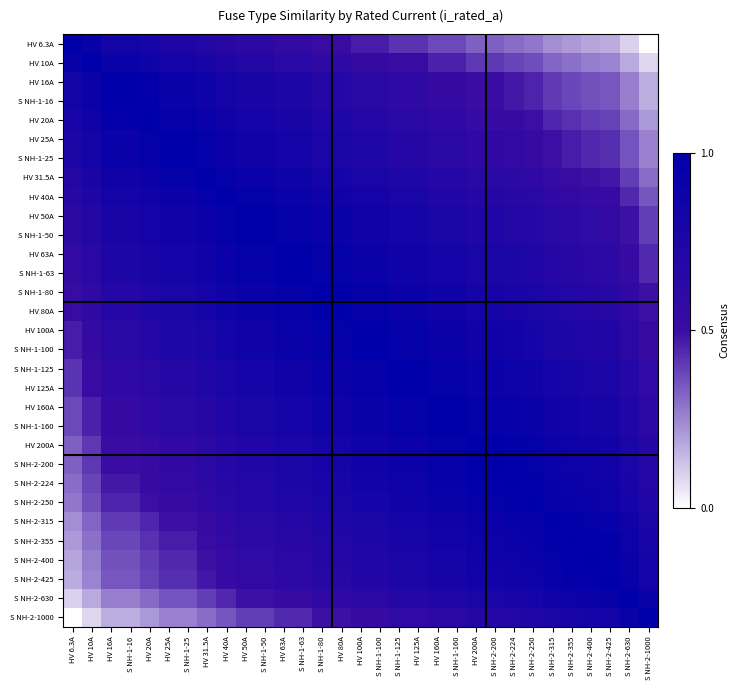

Reading right to left, transcribe all the data shown in this chart.

HV 6.3A: S NH-2-1000=0.0	S NH-2-630=0.1	S NH-2-425=0.2	S NH-2-400=0.2	S NH-2-355=0.2	S NH-2-315=0.2	S NH-2-250=0.3	S NH-2-224=0.3	S NH-2-200=0.3	HV 200A=0.3	S NH-1-160=0.4	HV 160A=0.4	HV 125A=0.4	S NH-1-125=0.4	S NH-1-100=0.5	HV 100A=0.5	HV 80A=0.5	S NH-1-80=0.5	S NH-1-63=0.6	HV 63A=0.6	S NH-1-50=0.6	HV 50A=0.6	HV 40A=0.6	HV 31.5A=0.7	S NH-1-25=0.7	HV 25A=0.7	HV 20A=0.8	S NH-1-16=0.8	HV 16A=0.8	HV 10A=0.9	HV 6.3A=1.0
HV 10A: S NH-2-1000=0.1	S NH-2-630=0.2	S NH-2-425=0.3	S NH-2-400=0.3	S NH-2-355=0.3	S NH-2-315=0.3	S NH-2-250=0.4	S NH-2-224=0.4	S NH-2-200=0.4	HV 200A=0.4	S NH-1-160=0.5	HV 160A=0.5	HV 125A=0.5	S NH-1-125=0.5	S NH-1-100=0.5	HV 100A=0.5	HV 80A=0.6	S NH-1-80=0.6	S NH-1-63=0.6	HV 63A=0.6	S NH-1-50=0.7	HV 50A=0.7	HV 40A=0.7	HV 31.5A=0.8	S NH-1-25=0.8	HV 25A=0.8	HV 20A=0.9	S NH-1-16=0.9	HV 16A=0.9	HV 10A=1.0	HV 6.3A=0.9
HV 16A: S NH-2-1000=0.2	S NH-2-630=0.3	S NH-2-425=0.3	S NH-2-400=0.4	S NH-2-355=0.4	S NH-2-315=0.4	S NH-2-250=0.5	S NH-2-224=0.5	S NH-2-200=0.5	HV 200A=0.5	S NH-1-160=0.5	HV 160A=0.5	HV 125A=0.6	S NH-1-125=0.6	S NH-1-100=0.6	HV 100A=0.6	HV 80A=0.7	S NH-1-80=0.7	S NH-1-63=0.7	HV 63A=0.7	S NH-1-50=0.8	HV 50A=0.8	HV 40A=0.8	HV 31.5A=0.9	S NH-1-25=0.9	HV 25A=0.9	HV 20A=1.0	S NH-1-16=1.0	HV 16A=1.0	HV 10A=0.9	HV 6.3A=0.8
S NH-1-16: S NH-2-1000=0.2	S NH-2-630=0.3	S NH-2-425=0.3	S NH-2-400=0.4	S NH-2-355=0.4	S NH-2-315=0.4	S NH-2-250=0.5	S NH-2-224=0.5	S NH-2-200=0.5	HV 200A=0.5	S NH-1-160=0.5	HV 160A=0.5	HV 125A=0.6	S NH-1-125=0.6	S NH-1-100=0.6	HV 100A=0.6	HV 80A=0.7	S NH-1-80=0.7	S NH-1-63=0.7	HV 63A=0.7	S NH-1-50=0.8	HV 50A=0.8	HV 40A=0.8	HV 31.5A=0.9	S NH-1-25=0.9	HV 25A=0.9	HV 20A=1.0	S NH-1-16=1.0	HV 16A=1.0	HV 10A=0.9	HV 6.3A=0.8
HV 20A: S NH-2-1000=0.2	S NH-2-630=0.3	S NH-2-425=0.4	S NH-2-400=0.4	S NH-2-355=0.4	S NH-2-315=0.4	S NH-2-250=0.5	S NH-2-224=0.5	S NH-2-200=0.5	HV 200A=0.5	S NH-1-160=0.6	HV 160A=0.6	HV 125A=0.6	S NH-1-125=0.6	S NH-1-100=0.7	HV 100A=0.7	HV 80A=0.7	S NH-1-80=0.7	S NH-1-63=0.8	HV 63A=0.8	S NH-1-50=0.8	HV 50A=0.8	HV 40A=0.9	HV 31.5A=0.9	S NH-1-25=1.0	HV 25A=1.0	HV 20A=1.0	S NH-1-16=1.0	HV 16A=1.0	HV 10A=0.9	HV 6.3A=0.8
HV 25A: S NH-2-1000=0.3	S NH-2-630=0.4	S NH-2-425=0.4	S NH-2-400=0.4	S NH-2-355=0.5	S NH-2-315=0.5	S NH-2-250=0.5	S NH-2-224=0.6	S NH-2-200=0.6	HV 200A=0.6	S NH-1-160=0.6	HV 160A=0.6	HV 125A=0.7	S NH-1-125=0.7	S NH-1-100=0.7	HV 100A=0.7	HV 80A=0.8	S NH-1-80=0.8	S NH-1-63=0.8	HV 63A=0.8	S NH-1-50=0.9	HV 50A=0.9	HV 40A=0.9	HV 31.5A=1.0	S NH-1-25=1.0	HV 25A=1.0	HV 20A=1.0	S NH-1-16=0.9	HV 16A=0.9	HV 10A=0.8	HV 6.3A=0.7
S NH-1-25: S NH-2-1000=0.3	S NH-2-630=0.4	S NH-2-425=0.4	S NH-2-400=0.4	S NH-2-355=0.5	S NH-2-315=0.5	S NH-2-250=0.5	S NH-2-224=0.6	S NH-2-200=0.6	HV 200A=0.6	S NH-1-160=0.6	HV 160A=0.6	HV 125A=0.7	S NH-1-125=0.7	S NH-1-100=0.7	HV 100A=0.7	HV 80A=0.8	S NH-1-80=0.8	S NH-1-63=0.8	HV 63A=0.8	S NH-1-50=0.9	HV 50A=0.9	HV 40A=0.9	HV 31.5A=1.0	S NH-1-25=1.0	HV 25A=1.0	HV 20A=1.0	S NH-1-16=0.9	HV 16A=0.9	HV 10A=0.8	HV 6.3A=0.7
HV 31.5A: S NH-2-1000=0.3	S NH-2-630=0.4	S NH-2-425=0.5	S NH-2-400=0.5	S NH-2-355=0.5	S NH-2-315=0.5	S NH-2-250=0.6	S NH-2-224=0.6	S NH-2-200=0.6	HV 200A=0.6	S NH-1-160=0.7	HV 160A=0.7	HV 125A=0.7	S NH-1-125=0.7	S NH-1-100=0.8	HV 100A=0.8	HV 80A=0.8	S NH-1-80=0.8	S NH-1-63=0.9	HV 63A=0.9	S NH-1-50=0.9	HV 50A=0.9	HV 40A=1.0	HV 31.5A=1.0	S NH-1-25=1.0	HV 25A=1.0	HV 20A=0.9	S NH-1-16=0.9	HV 16A=0.9	HV 10A=0.8	HV 6.3A=0.7
HV 40A: S NH-2-1000=0.4	S NH-2-630=0.4	S NH-2-425=0.5	S NH-2-400=0.5	S NH-2-355=0.6	S NH-2-315=0.6	S NH-2-250=0.6	S NH-2-224=0.7	S NH-2-200=0.7	HV 200A=0.7	S NH-1-160=0.7	HV 160A=0.7	HV 125A=0.8	S NH-1-125=0.8	S NH-1-100=0.8	HV 100A=0.8	HV 80A=0.9	S NH-1-80=0.9	S NH-1-63=0.9	HV 63A=0.9	S NH-1-50=1.0	HV 50A=1.0	HV 40A=1.0	HV 31.5A=1.0	S NH-1-25=0.9	HV 25A=0.9	HV 20A=0.9	S NH-1-16=0.8	HV 16A=0.8	HV 10A=0.7	HV 6.3A=0.6
HV 50A: S NH-2-1000=0.4	S NH-2-630=0.5	S NH-2-425=0.6	S NH-2-400=0.6	S NH-2-355=0.6	S NH-2-315=0.6	S NH-2-250=0.7	S NH-2-224=0.7	S NH-2-200=0.7	HV 200A=0.7	S NH-1-160=0.8	HV 160A=0.8	HV 125A=0.8	S NH-1-125=0.8	S NH-1-100=0.9	HV 100A=0.9	HV 80A=0.9	S NH-1-80=0.9	S NH-1-63=1.0	HV 63A=1.0	S NH-1-50=1.0	HV 50A=1.0	HV 40A=1.0	HV 31.5A=0.9	S NH-1-25=0.9	HV 25A=0.9	HV 20A=0.8	S NH-1-16=0.8	HV 16A=0.8	HV 10A=0.7	HV 6.3A=0.6
S NH-1-50: S NH-2-1000=0.4	S NH-2-630=0.5	S NH-2-425=0.6	S NH-2-400=0.6	S NH-2-355=0.6	S NH-2-315=0.6	S NH-2-250=0.7	S NH-2-224=0.7	S NH-2-200=0.7	HV 200A=0.7	S NH-1-160=0.8	HV 160A=0.8	HV 125A=0.8	S NH-1-125=0.8	S NH-1-100=0.9	HV 100A=0.9	HV 80A=0.9	S NH-1-80=0.9	S NH-1-63=1.0	HV 63A=1.0	S NH-1-50=1.0	HV 50A=1.0	HV 40A=1.0	HV 31.5A=0.9	S NH-1-25=0.9	HV 25A=0.9	HV 20A=0.8	S NH-1-16=0.8	HV 16A=0.8	HV 10A=0.7	HV 6.3A=0.6
HV 63A: S NH-2-1000=0.4	S NH-2-630=0.5	S NH-2-425=0.6	S NH-2-400=0.6	S NH-2-355=0.7	S NH-2-315=0.7	S NH-2-250=0.7	S NH-2-224=0.7	S NH-2-200=0.8	HV 200A=0.8	S NH-1-160=0.8	HV 160A=0.8	HV 125A=0.9	S NH-1-125=0.9	S NH-1-100=0.9	HV 100A=0.9	HV 80A=1.0	S NH-1-80=1.0	S NH-1-63=1.0	HV 63A=1.0	S NH-1-50=1.0	HV 50A=1.0	HV 40A=0.9	HV 31.5A=0.9	S NH-1-25=0.8	HV 25A=0.8	HV 20A=0.8	S NH-1-16=0.7	HV 16A=0.7	HV 10A=0.6	HV 6.3A=0.6
S NH-1-63: S NH-2-1000=0.4	S NH-2-630=0.5	S NH-2-425=0.6	S NH-2-400=0.6	S NH-2-355=0.7	S NH-2-315=0.7	S NH-2-250=0.7	S NH-2-224=0.7	S NH-2-200=0.8	HV 200A=0.8	S NH-1-160=0.8	HV 160A=0.8	HV 125A=0.9	S NH-1-125=0.9	S NH-1-100=0.9	HV 100A=0.9	HV 80A=1.0	S NH-1-80=1.0	S NH-1-63=1.0	HV 63A=1.0	S NH-1-50=1.0	HV 50A=1.0	HV 40A=0.9	HV 31.5A=0.9	S NH-1-25=0.8	HV 25A=0.8	HV 20A=0.8	S NH-1-16=0.7	HV 16A=0.7	HV 10A=0.6	HV 6.3A=0.6
S NH-1-80: S NH-2-1000=0.5	S NH-2-630=0.6	S NH-2-425=0.7	S NH-2-400=0.7	S NH-2-355=0.7	S NH-2-315=0.7	S NH-2-250=0.8	S NH-2-224=0.8	S NH-2-200=0.8	HV 200A=0.8	S NH-1-160=0.9	HV 160A=0.9	HV 125A=0.9	S NH-1-125=0.9	S NH-1-100=1.0	HV 100A=1.0	HV 80A=1.0	S NH-1-80=1.0	S NH-1-63=1.0	HV 63A=1.0	S NH-1-50=0.9	HV 50A=0.9	HV 40A=0.9	HV 31.5A=0.8	S NH-1-25=0.8	HV 25A=0.8	HV 20A=0.7	S NH-1-16=0.7	HV 16A=0.7	HV 10A=0.6	HV 6.3A=0.5
HV 80A: S NH-2-1000=0.5	S NH-2-630=0.6	S NH-2-425=0.7	S NH-2-400=0.7	S NH-2-355=0.7	S NH-2-315=0.7	S NH-2-250=0.8	S NH-2-224=0.8	S NH-2-200=0.8	HV 200A=0.8	S NH-1-160=0.9	HV 160A=0.9	HV 125A=0.9	S NH-1-125=0.9	S NH-1-100=1.0	HV 100A=1.0	HV 80A=1.0	S NH-1-80=1.0	S NH-1-63=1.0	HV 63A=1.0	S NH-1-50=0.9	HV 50A=0.9	HV 40A=0.9	HV 31.5A=0.8	S NH-1-25=0.8	HV 25A=0.8	HV 20A=0.7	S NH-1-16=0.7	HV 16A=0.7	HV 10A=0.6	HV 6.3A=0.5
HV 100A: S NH-2-1000=0.5	S NH-2-630=0.6	S NH-2-425=0.7	S NH-2-400=0.7	S NH-2-355=0.7	S NH-2-315=0.8	S NH-2-250=0.8	S NH-2-224=0.8	S NH-2-200=0.9	HV 200A=0.9	S NH-1-160=0.9	HV 160A=0.9	HV 125A=1.0	S NH-1-125=1.0	S NH-1-100=1.0	HV 100A=1.0	HV 80A=1.0	S NH-1-80=1.0	S NH-1-63=0.9	HV 63A=0.9	S NH-1-50=0.9	HV 50A=0.9	HV 40A=0.8	HV 31.5A=0.8	S NH-1-25=0.7	HV 25A=0.7	HV 20A=0.7	S NH-1-16=0.6	HV 16A=0.6	HV 10A=0.5	HV 6.3A=0.5
S NH-1-100: S NH-2-1000=0.5	S NH-2-630=0.6	S NH-2-425=0.7	S NH-2-400=0.7	S NH-2-355=0.7	S NH-2-315=0.8	S NH-2-250=0.8	S NH-2-224=0.8	S NH-2-200=0.9	HV 200A=0.9	S NH-1-160=0.9	HV 160A=0.9	HV 125A=1.0	S NH-1-125=1.0	S NH-1-100=1.0	HV 100A=1.0	HV 80A=1.0	S NH-1-80=1.0	S NH-1-63=0.9	HV 63A=0.9	S NH-1-50=0.9	HV 50A=0.9	HV 40A=0.8	HV 31.5A=0.8	S NH-1-25=0.7	HV 25A=0.7	HV 20A=0.7	S NH-1-16=0.6	HV 16A=0.6	HV 10A=0.5	HV 6.3A=0.5
S NH-1-125: S NH-2-1000=0.6	S NH-2-630=0.7	S NH-2-425=0.8	S NH-2-400=0.8	S NH-2-355=0.8	S NH-2-315=0.8	S NH-2-250=0.9	S NH-2-224=0.9	S NH-2-200=0.9	HV 200A=0.9	S NH-1-160=1.0	HV 160A=1.0	HV 125A=1.0	S NH-1-125=1.0	S NH-1-100=1.0	HV 100A=1.0	HV 80A=0.9	S NH-1-80=0.9	S NH-1-63=0.9	HV 63A=0.9	S NH-1-50=0.8	HV 50A=0.8	HV 40A=0.8	HV 31.5A=0.7	S NH-1-25=0.7	HV 25A=0.7	HV 20A=0.6	S NH-1-16=0.6	HV 16A=0.6	HV 10A=0.5	HV 6.3A=0.4
HV 125A: S NH-2-1000=0.6	S NH-2-630=0.7	S NH-2-425=0.8	S NH-2-400=0.8	S NH-2-355=0.8	S NH-2-315=0.8	S NH-2-250=0.9	S NH-2-224=0.9	S NH-2-200=0.9	HV 200A=0.9	S NH-1-160=1.0	HV 160A=1.0	HV 125A=1.0	S NH-1-125=1.0	S NH-1-100=1.0	HV 100A=1.0	HV 80A=0.9	S NH-1-80=0.9	S NH-1-63=0.9	HV 63A=0.9	S NH-1-50=0.8	HV 50A=0.8	HV 40A=0.8	HV 31.5A=0.7	S NH-1-25=0.7	HV 25A=0.7	HV 20A=0.6	S NH-1-16=0.6	HV 16A=0.6	HV 10A=0.5	HV 6.3A=0.4
HV 160A: S NH-2-1000=0.6	S NH-2-630=0.7	S NH-2-425=0.8	S NH-2-400=0.8	S NH-2-355=0.8	S NH-2-315=0.9	S NH-2-250=0.9	S NH-2-224=0.9	S NH-2-200=1.0	HV 200A=1.0	S NH-1-160=1.0	HV 160A=1.0	HV 125A=1.0	S NH-1-125=1.0	S NH-1-100=0.9	HV 100A=0.9	HV 80A=0.9	S NH-1-80=0.9	S NH-1-63=0.8	HV 63A=0.8	S NH-1-50=0.8	HV 50A=0.8	HV 40A=0.7	HV 31.5A=0.7	S NH-1-25=0.6	HV 25A=0.6	HV 20A=0.6	S NH-1-16=0.5	HV 16A=0.5	HV 10A=0.5	HV 6.3A=0.4
S NH-1-160: S NH-2-1000=0.6	S NH-2-630=0.7	S NH-2-425=0.8	S NH-2-400=0.8	S NH-2-355=0.8	S NH-2-315=0.9	S NH-2-250=0.9	S NH-2-224=0.9	S NH-2-200=1.0	HV 200A=1.0	S NH-1-160=1.0	HV 160A=1.0	HV 125A=1.0	S NH-1-125=1.0	S NH-1-100=0.9	HV 100A=0.9	HV 80A=0.9	S NH-1-80=0.9	S NH-1-63=0.8	HV 63A=0.8	S NH-1-50=0.8	HV 50A=0.8	HV 40A=0.7	HV 31.5A=0.7	S NH-1-25=0.6	HV 25A=0.6	HV 20A=0.6	S NH-1-16=0.5	HV 16A=0.5	HV 10A=0.5	HV 6.3A=0.4
HV 200A: S NH-2-1000=0.7	S NH-2-630=0.8	S NH-2-425=0.8	S NH-2-400=0.9	S NH-2-355=0.9	S NH-2-315=0.9	S NH-2-250=1.0	S NH-2-224=1.0	S NH-2-200=1.0	HV 200A=1.0	S NH-1-160=1.0	HV 160A=1.0	HV 125A=0.9	S NH-1-125=0.9	S NH-1-100=0.9	HV 100A=0.9	HV 80A=0.8	S NH-1-80=0.8	S NH-1-63=0.8	HV 63A=0.8	S NH-1-50=0.7	HV 50A=0.7	HV 40A=0.7	HV 31.5A=0.6	S NH-1-25=0.6	HV 25A=0.6	HV 20A=0.5	S NH-1-16=0.5	HV 16A=0.5	HV 10A=0.4	HV 6.3A=0.3
S NH-2-200: S NH-2-1000=0.7	S NH-2-630=0.8	S NH-2-425=0.8	S NH-2-400=0.9	S NH-2-355=0.9	S NH-2-315=0.9	S NH-2-250=1.0	S NH-2-224=1.0	S NH-2-200=1.0	HV 200A=1.0	S NH-1-160=1.0	HV 160A=1.0	HV 125A=0.9	S NH-1-125=0.9	S NH-1-100=0.9	HV 100A=0.9	HV 80A=0.8	S NH-1-80=0.8	S NH-1-63=0.8	HV 63A=0.8	S NH-1-50=0.7	HV 50A=0.7	HV 40A=0.7	HV 31.5A=0.6	S NH-1-25=0.6	HV 25A=0.6	HV 20A=0.5	S NH-1-16=0.5	HV 16A=0.5	HV 10A=0.4	HV 6.3A=0.3
S NH-2-224: S NH-2-1000=0.7	S NH-2-630=0.8	S NH-2-425=0.9	S NH-2-400=0.9	S NH-2-355=0.9	S NH-2-315=0.9	S NH-2-250=1.0	S NH-2-224=1.0	S NH-2-200=1.0	HV 200A=1.0	S NH-1-160=0.9	HV 160A=0.9	HV 125A=0.9	S NH-1-125=0.9	S NH-1-100=0.8	HV 100A=0.8	HV 80A=0.8	S NH-1-80=0.8	S NH-1-63=0.7	HV 63A=0.7	S NH-1-50=0.7	HV 50A=0.7	HV 40A=0.7	HV 31.5A=0.6	S NH-1-25=0.6	HV 25A=0.6	HV 20A=0.5	S NH-1-16=0.5	HV 16A=0.5	HV 10A=0.4	HV 6.3A=0.3
S NH-2-250: S NH-2-1000=0.7	S NH-2-630=0.8	S NH-2-425=0.9	S NH-2-400=0.9	S NH-2-355=0.9	S NH-2-315=1.0	S NH-2-250=1.0	S NH-2-224=1.0	S NH-2-200=1.0	HV 200A=1.0	S NH-1-160=0.9	HV 160A=0.9	HV 125A=0.9	S NH-1-125=0.9	S NH-1-100=0.8	HV 100A=0.8	HV 80A=0.8	S NH-1-80=0.8	S NH-1-63=0.7	HV 63A=0.7	S NH-1-50=0.7	HV 50A=0.7	HV 40A=0.6	HV 31.5A=0.6	S NH-1-25=0.5	HV 25A=0.5	HV 20A=0.5	S NH-1-16=0.5	HV 16A=0.5	HV 10A=0.4	HV 6.3A=0.3
S NH-2-315: S NH-2-1000=0.8	S NH-2-630=0.9	S NH-2-425=0.9	S NH-2-400=1.0	S NH-2-355=1.0	S NH-2-315=1.0	S NH-2-250=1.0	S NH-2-224=0.9	S NH-2-200=0.9	HV 200A=0.9	S NH-1-160=0.9	HV 160A=0.9	HV 125A=0.8	S NH-1-125=0.8	S NH-1-100=0.8	HV 100A=0.8	HV 80A=0.7	S NH-1-80=0.7	S NH-1-63=0.7	HV 63A=0.7	S NH-1-50=0.6	HV 50A=0.6	HV 40A=0.6	HV 31.5A=0.5	S NH-1-25=0.5	HV 25A=0.5	HV 20A=0.4	S NH-1-16=0.4	HV 16A=0.4	HV 10A=0.3	HV 6.3A=0.2
S NH-2-355: S NH-2-1000=0.8	S NH-2-630=0.9	S NH-2-425=1.0	S NH-2-400=1.0	S NH-2-355=1.0	S NH-2-315=1.0	S NH-2-250=0.9	S NH-2-224=0.9	S NH-2-200=0.9	HV 200A=0.9	S NH-1-160=0.8	HV 160A=0.8	HV 125A=0.8	S NH-1-125=0.8	S NH-1-100=0.7	HV 100A=0.7	HV 80A=0.7	S NH-1-80=0.7	S NH-1-63=0.7	HV 63A=0.7	S NH-1-50=0.6	HV 50A=0.6	HV 40A=0.6	HV 31.5A=0.5	S NH-1-25=0.5	HV 25A=0.5	HV 20A=0.4	S NH-1-16=0.4	HV 16A=0.4	HV 10A=0.3	HV 6.3A=0.2
S NH-2-400: S NH-2-1000=0.8	S NH-2-630=0.9	S NH-2-425=1.0	S NH-2-400=1.0	S NH-2-355=1.0	S NH-2-315=1.0	S NH-2-250=0.9	S NH-2-224=0.9	S NH-2-200=0.9	HV 200A=0.9	S NH-1-160=0.8	HV 160A=0.8	HV 125A=0.8	S NH-1-125=0.8	S NH-1-100=0.7	HV 100A=0.7	HV 80A=0.7	S NH-1-80=0.7	S NH-1-63=0.6	HV 63A=0.6	S NH-1-50=0.6	HV 50A=0.6	HV 40A=0.5	HV 31.5A=0.5	S NH-1-25=0.4	HV 25A=0.4	HV 20A=0.4	S NH-1-16=0.4	HV 16A=0.4	HV 10A=0.3	HV 6.3A=0.2
S NH-2-425: S NH-2-1000=0.8	S NH-2-630=0.9	S NH-2-425=1.0	S NH-2-400=1.0	S NH-2-355=1.0	S NH-2-315=0.9	S NH-2-250=0.9	S NH-2-224=0.9	S NH-2-200=0.8	HV 200A=0.8	S NH-1-160=0.8	HV 160A=0.8	HV 125A=0.8	S NH-1-125=0.8	S NH-1-100=0.7	HV 100A=0.7	HV 80A=0.7	S NH-1-80=0.7	S NH-1-63=0.6	HV 63A=0.6	S NH-1-50=0.6	HV 50A=0.6	HV 40A=0.5	HV 31.5A=0.5	S NH-1-25=0.4	HV 25A=0.4	HV 20A=0.4	S NH-1-16=0.3	HV 16A=0.3	HV 10A=0.3	HV 6.3A=0.2
S NH-2-630: S NH-2-1000=0.9	S NH-2-630=1.0	S NH-2-425=0.9	S NH-2-400=0.9	S NH-2-355=0.9	S NH-2-315=0.9	S NH-2-250=0.8	S NH-2-224=0.8	S NH-2-200=0.8	HV 200A=0.8	S NH-1-160=0.7	HV 160A=0.7	HV 125A=0.7	S NH-1-125=0.7	S NH-1-100=0.6	HV 100A=0.6	HV 80A=0.6	S NH-1-80=0.6	S NH-1-63=0.5	HV 63A=0.5	S NH-1-50=0.5	HV 50A=0.5	HV 40A=0.4	HV 31.5A=0.4	S NH-1-25=0.4	HV 25A=0.4	HV 20A=0.3	S NH-1-16=0.3	HV 16A=0.3	HV 10A=0.2	HV 6.3A=0.1
S NH-2-1000: S NH-2-1000=1.0	S NH-2-630=0.9	S NH-2-425=0.8	S NH-2-400=0.8	S NH-2-355=0.8	S NH-2-315=0.8	S NH-2-250=0.7	S NH-2-224=0.7	S NH-2-200=0.7	HV 200A=0.7	S NH-1-160=0.6	HV 160A=0.6	HV 125A=0.6	S NH-1-125=0.6	S NH-1-100=0.5	HV 100A=0.5	HV 80A=0.5	S NH-1-80=0.5	S NH-1-63=0.4	HV 63A=0.4	S NH-1-50=0.4	HV 50A=0.4	HV 40A=0.4	HV 31.5A=0.3	S NH-1-25=0.3	HV 25A=0.3	HV 20A=0.2	S NH-1-16=0.2	HV 16A=0.2	HV 10A=0.1	HV 6.3A=0.0